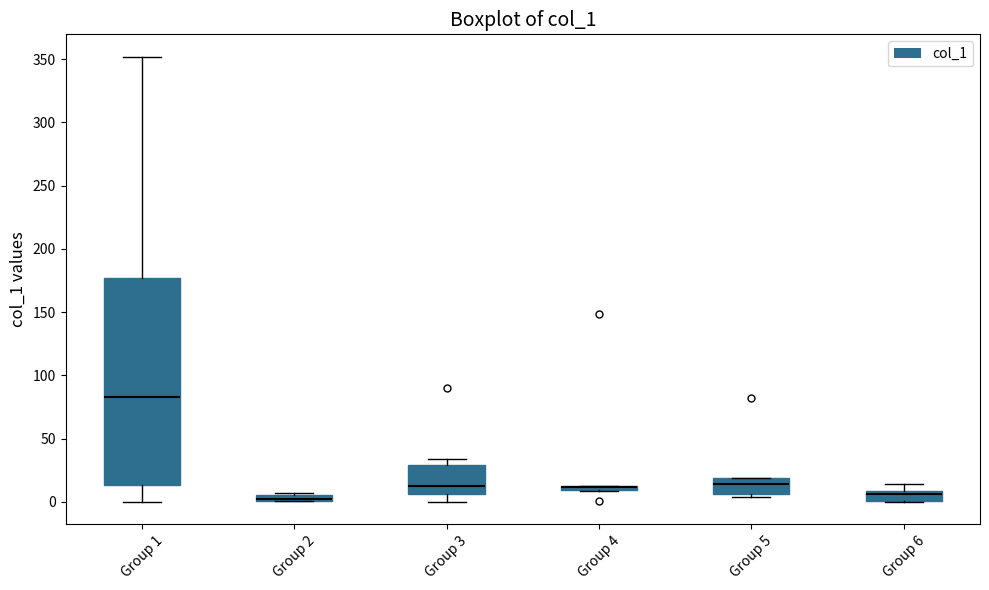

Which box is the tallest, from its lower edge to its upper edge?

Group 1